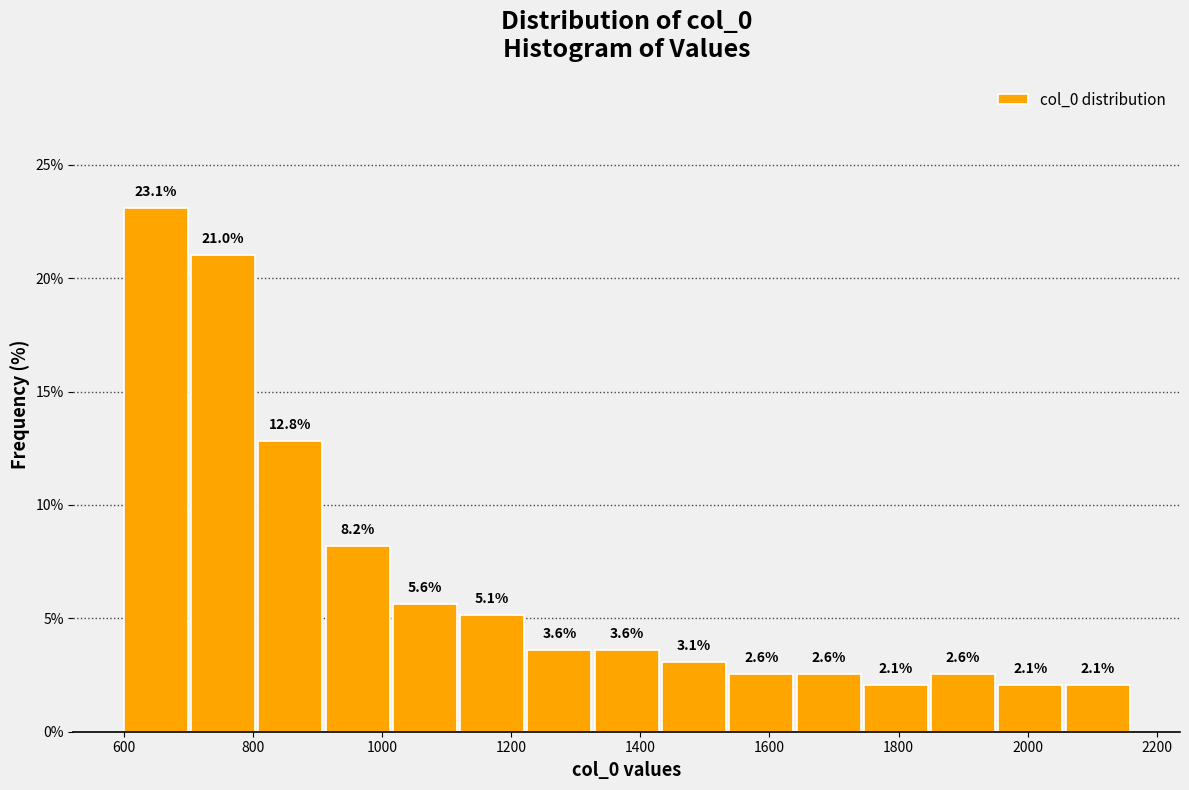

Which range on the x-axis has the tallest bar?

600 to 700